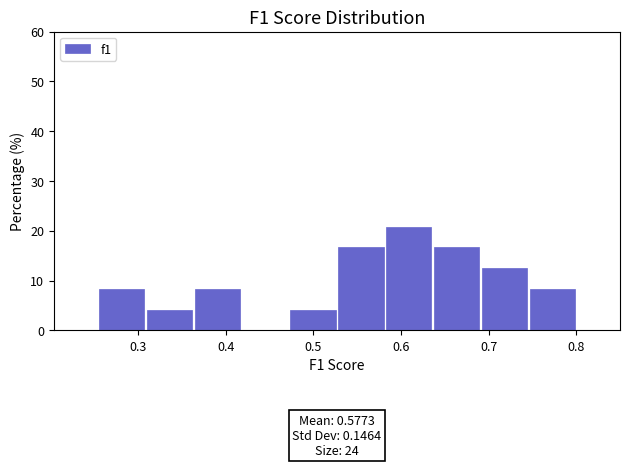

Which range on the x-axis has the tallest bar?

0.58 to 0.64